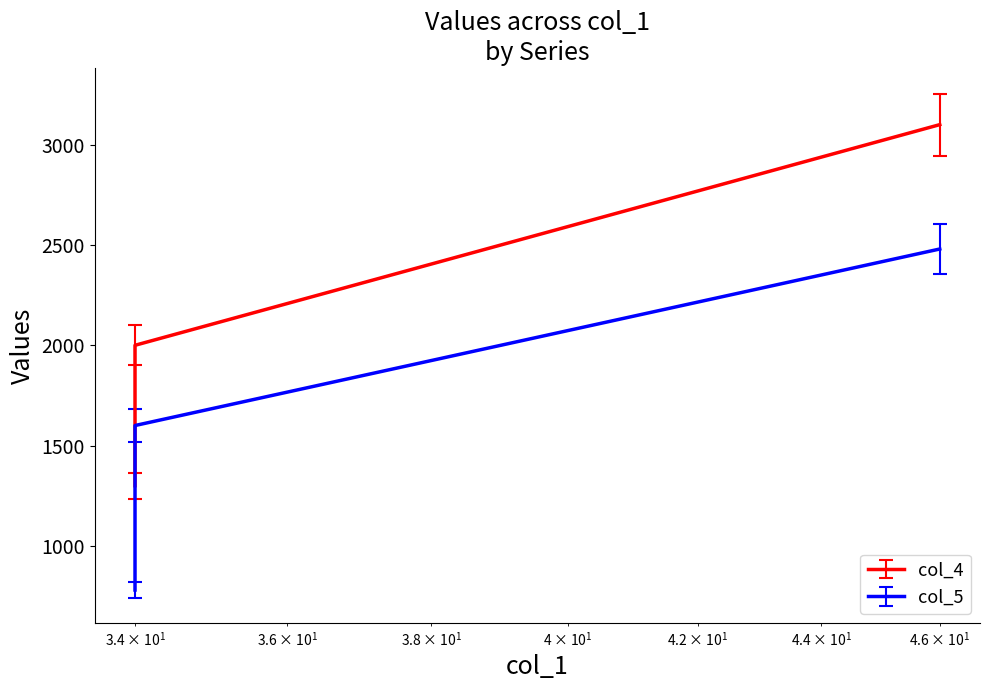

What is the value of the col_5 point at the 3rd from the left?

2480